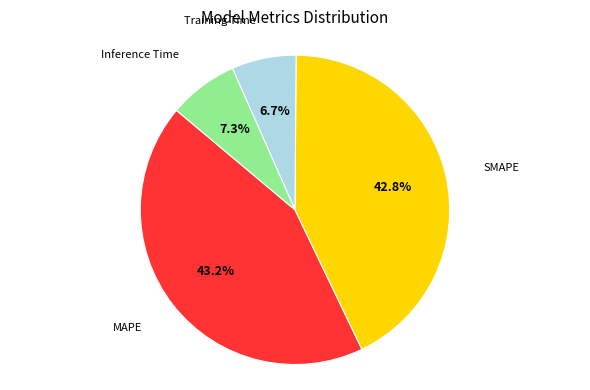

Rank the categories by value from lowest to highest.

Training Time, Inference Time, SMAPE, MAPE